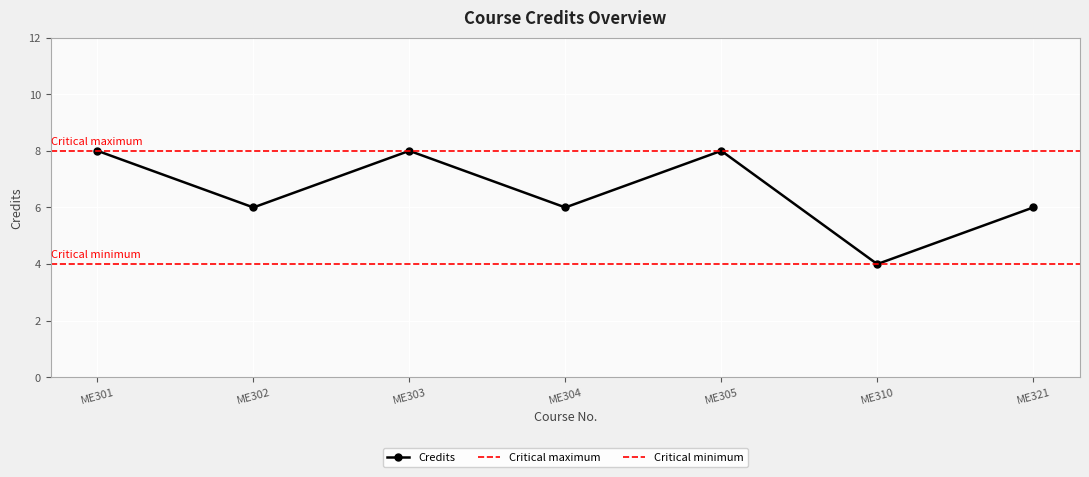

How many interior local peaks (higher than both neighbors) does the data have?

2